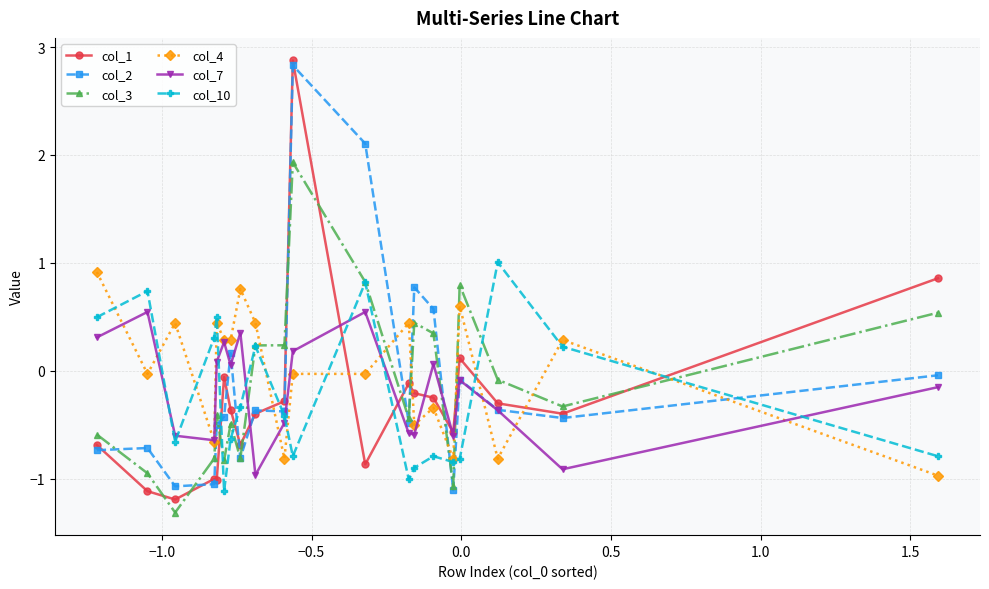

How many values in col_4 are below zero?

10